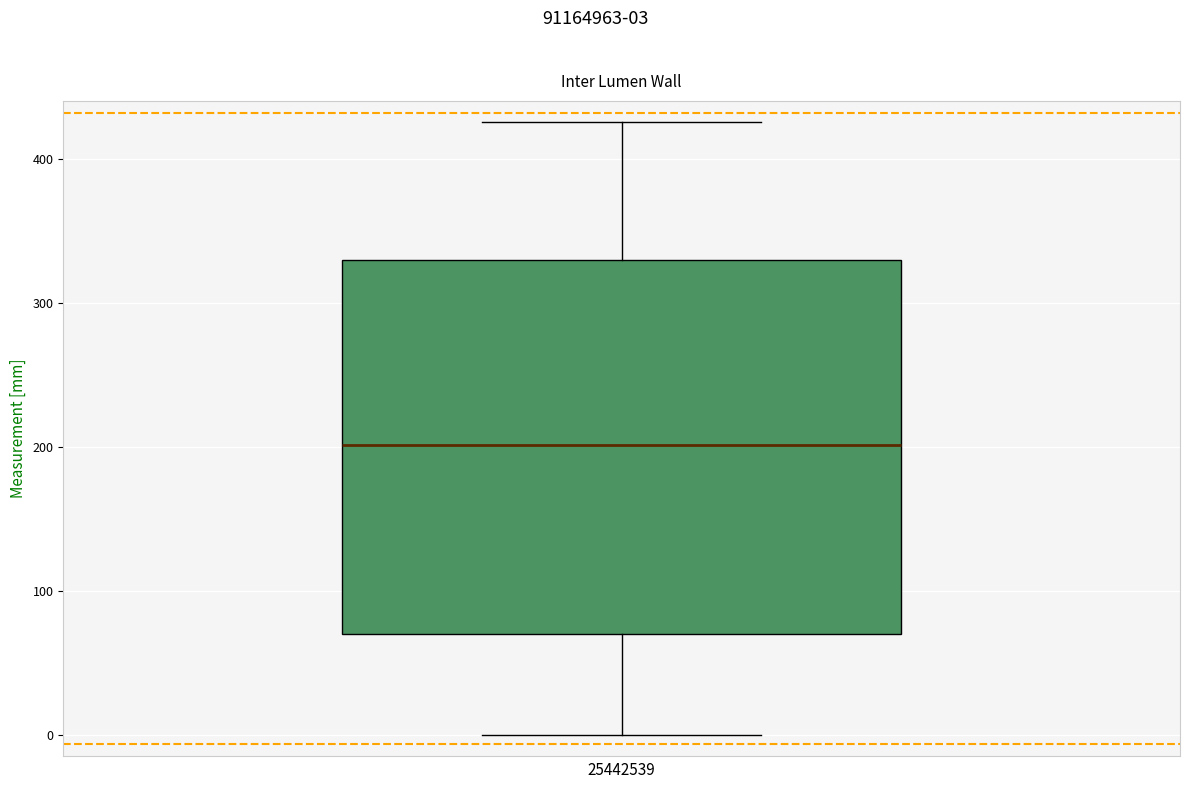

Where is the lower edge of the box on the y-axis? The values are not printed on the chart, so give them approximately, as read against the axis.

70